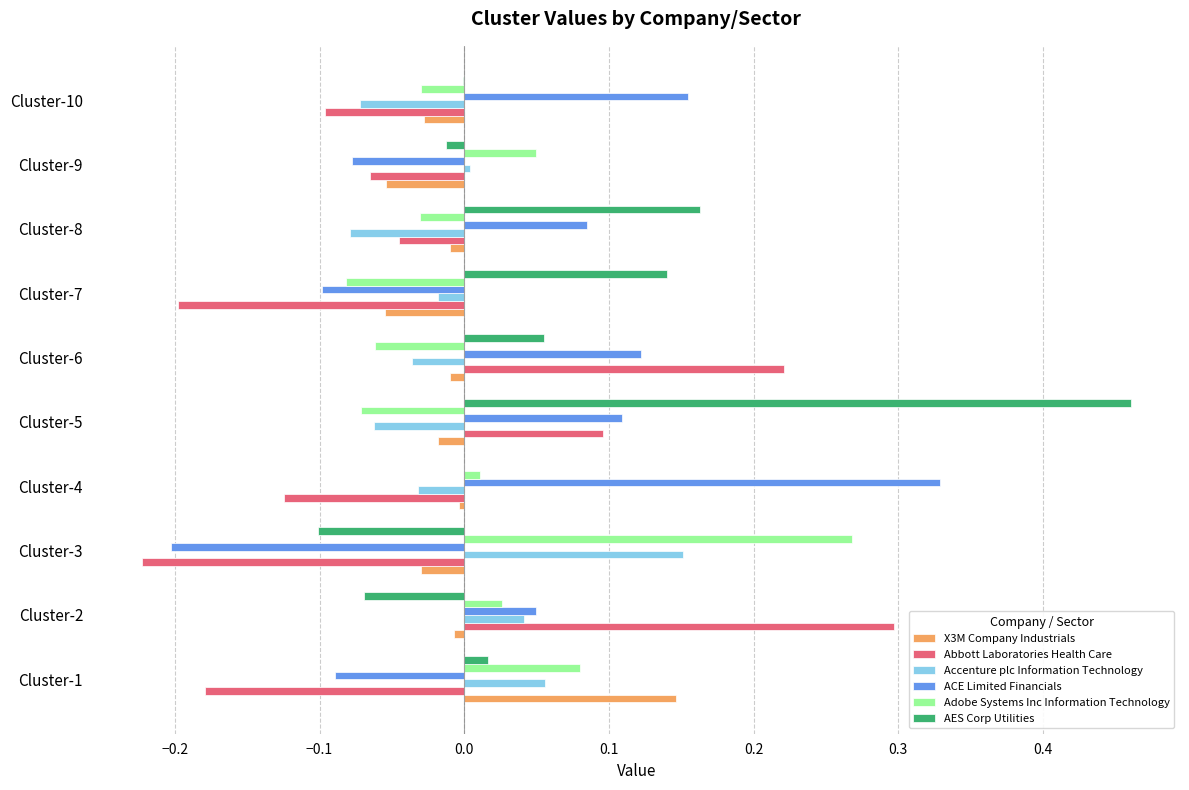

The value of Abbott Laboratories Health Care at Cluster-5 is 0.2. True or false?

False